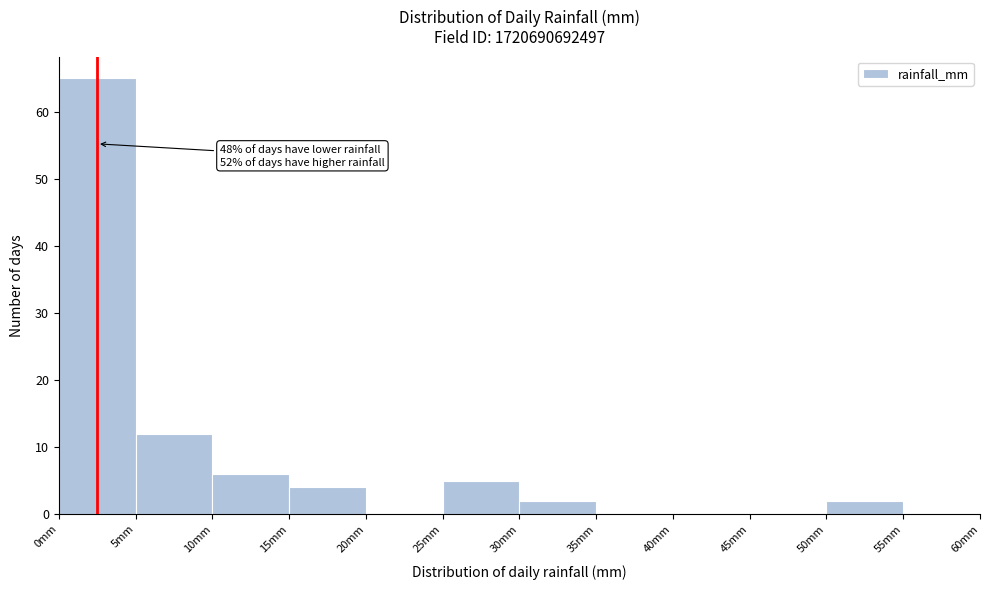

Which range on the x-axis has the tallest bar?

0 to 5